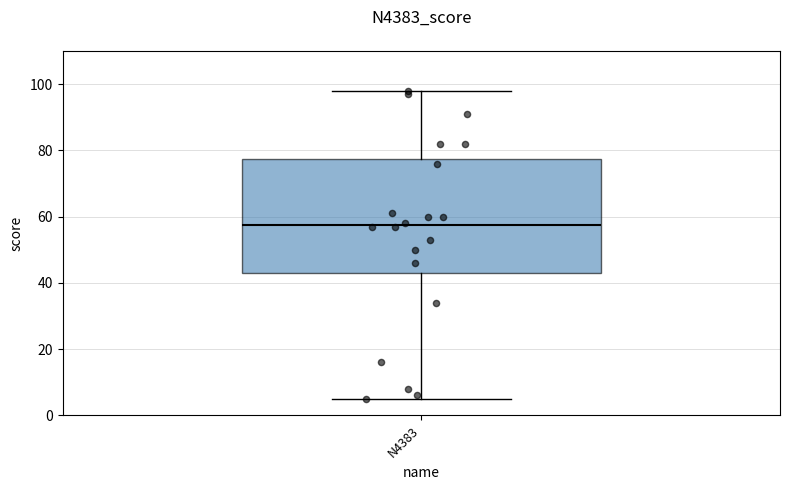

Transcribe this box plot: give where the median line is, the range the box spans, and where the two whiskers end, as read against the y-axis. The values are not printed on the chart, so give them approximately, as read against the axis.

median 58, box 44 to 78, whiskers 6 to 98